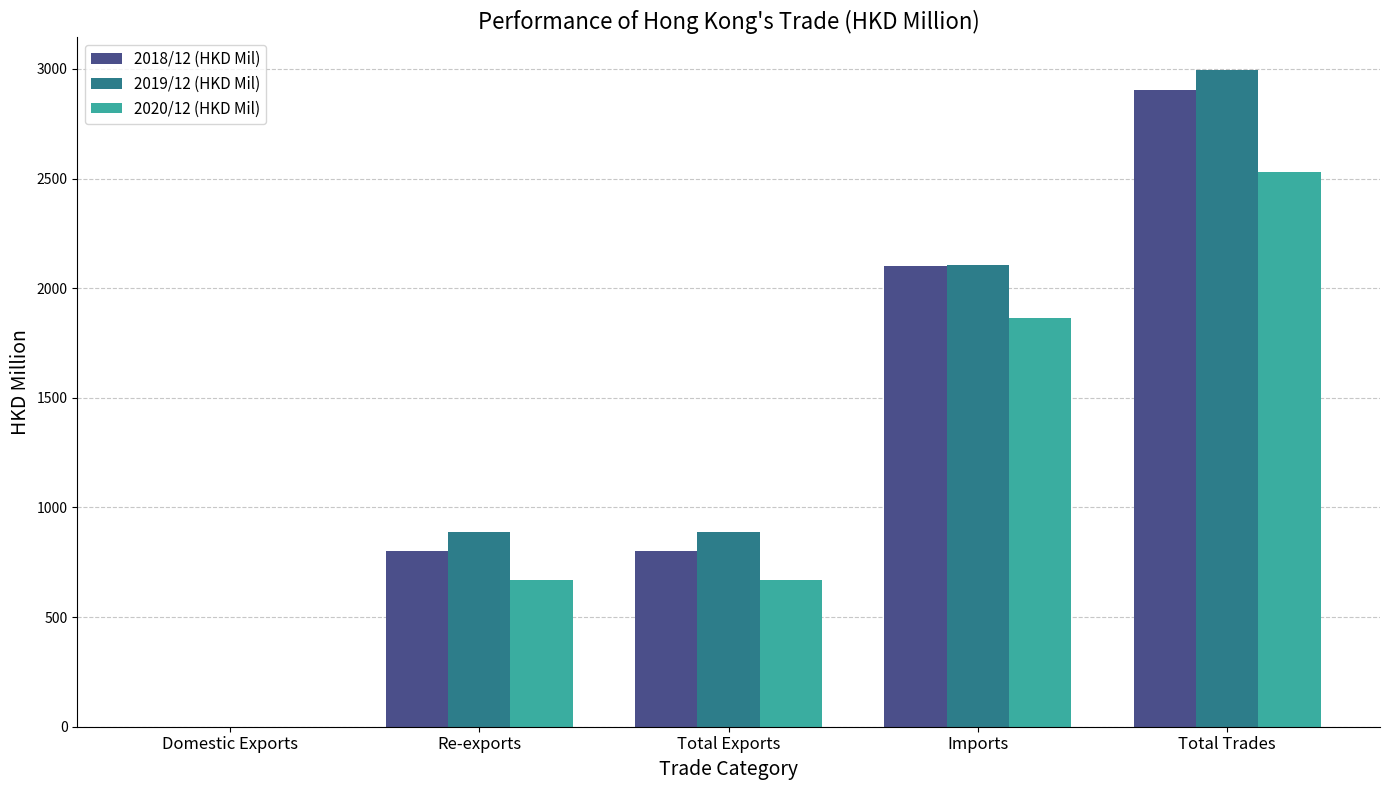

Which series changed the most between Total Exports and Imports?

2018/12 (HKD Mil)